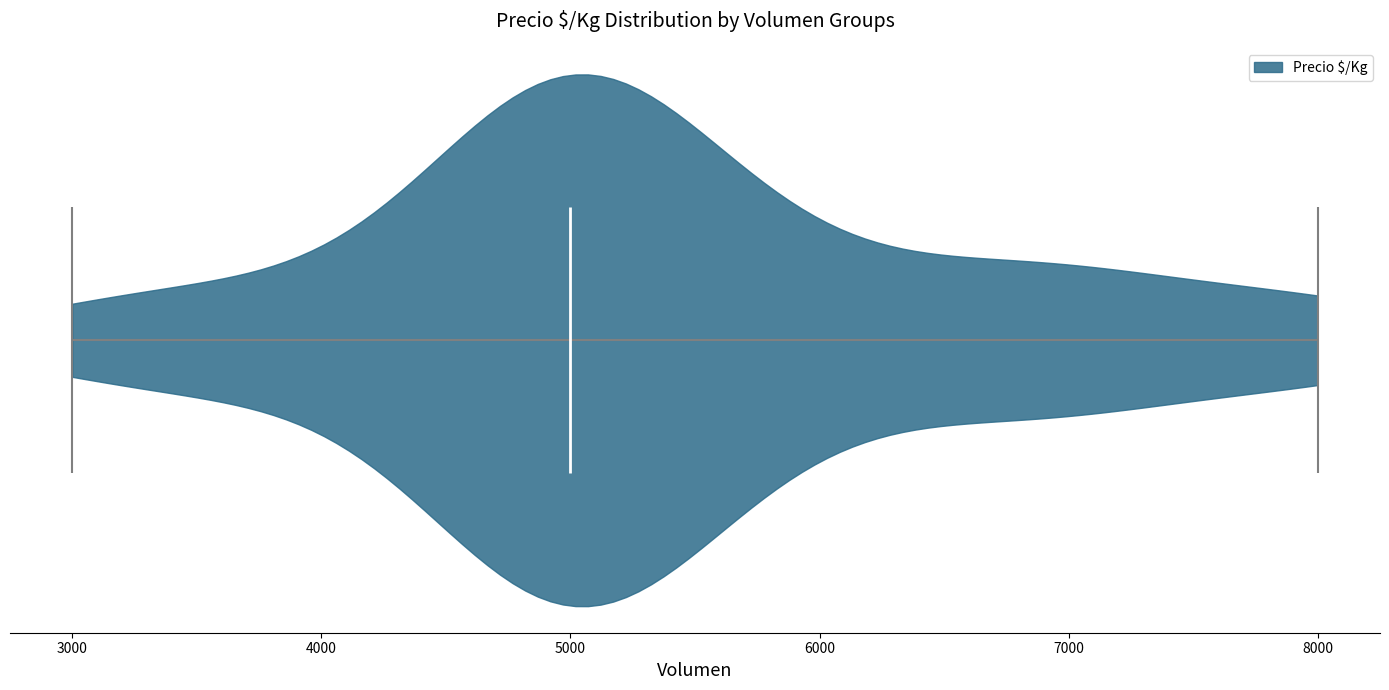

Read this violin plot against the x-axis: where its median line is, and the lowest and highest points the violin reaches. The values are not printed on the chart, so give them approximately, as read against the axis.

median line 5000, lowest point 3000, highest point 8000